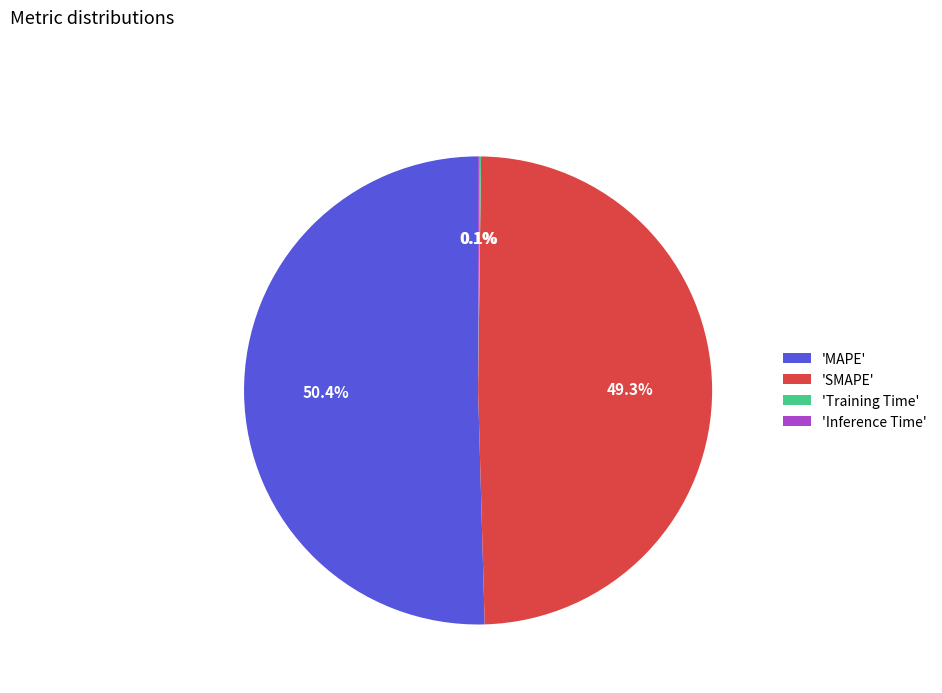

Which slice is the largest?

'MAPE'